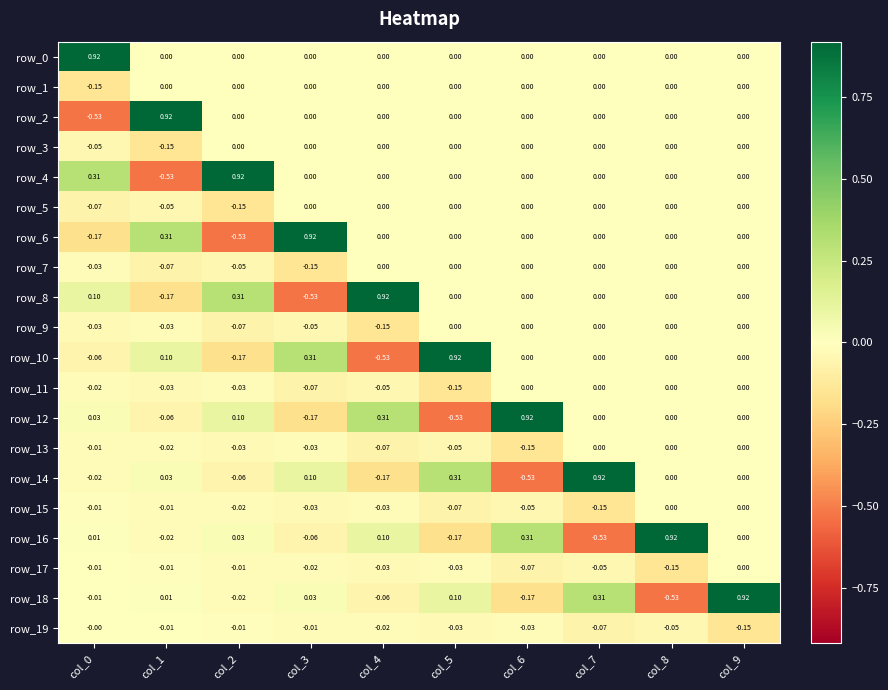

Count the number of data series in this chart.

20